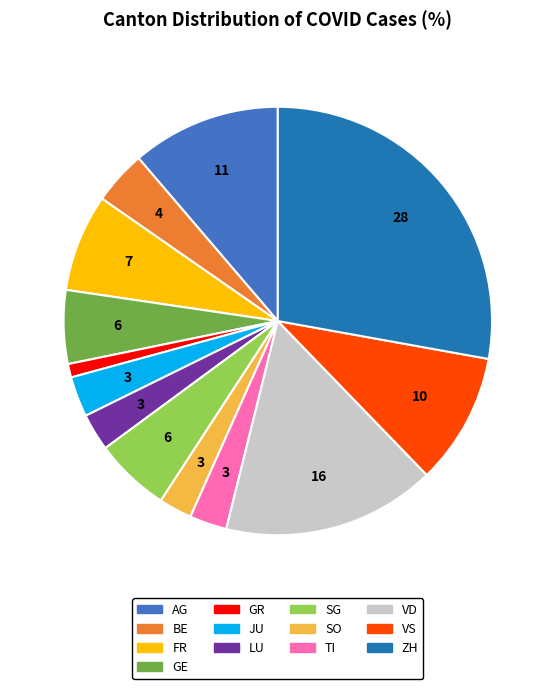

Is the sum of GR and SG greater than half?

No